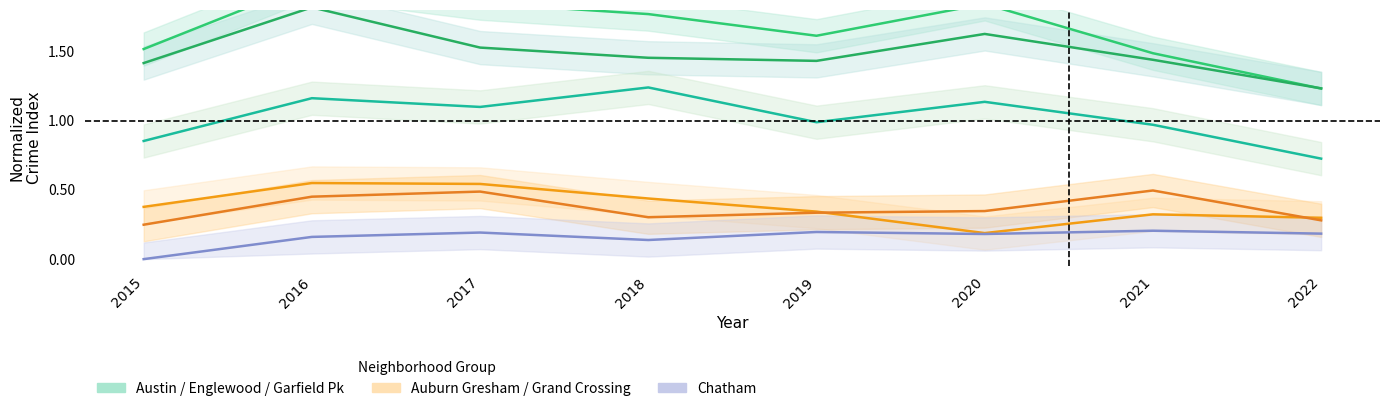

What is the difference between the highest and lowest values at 2016?

1.8